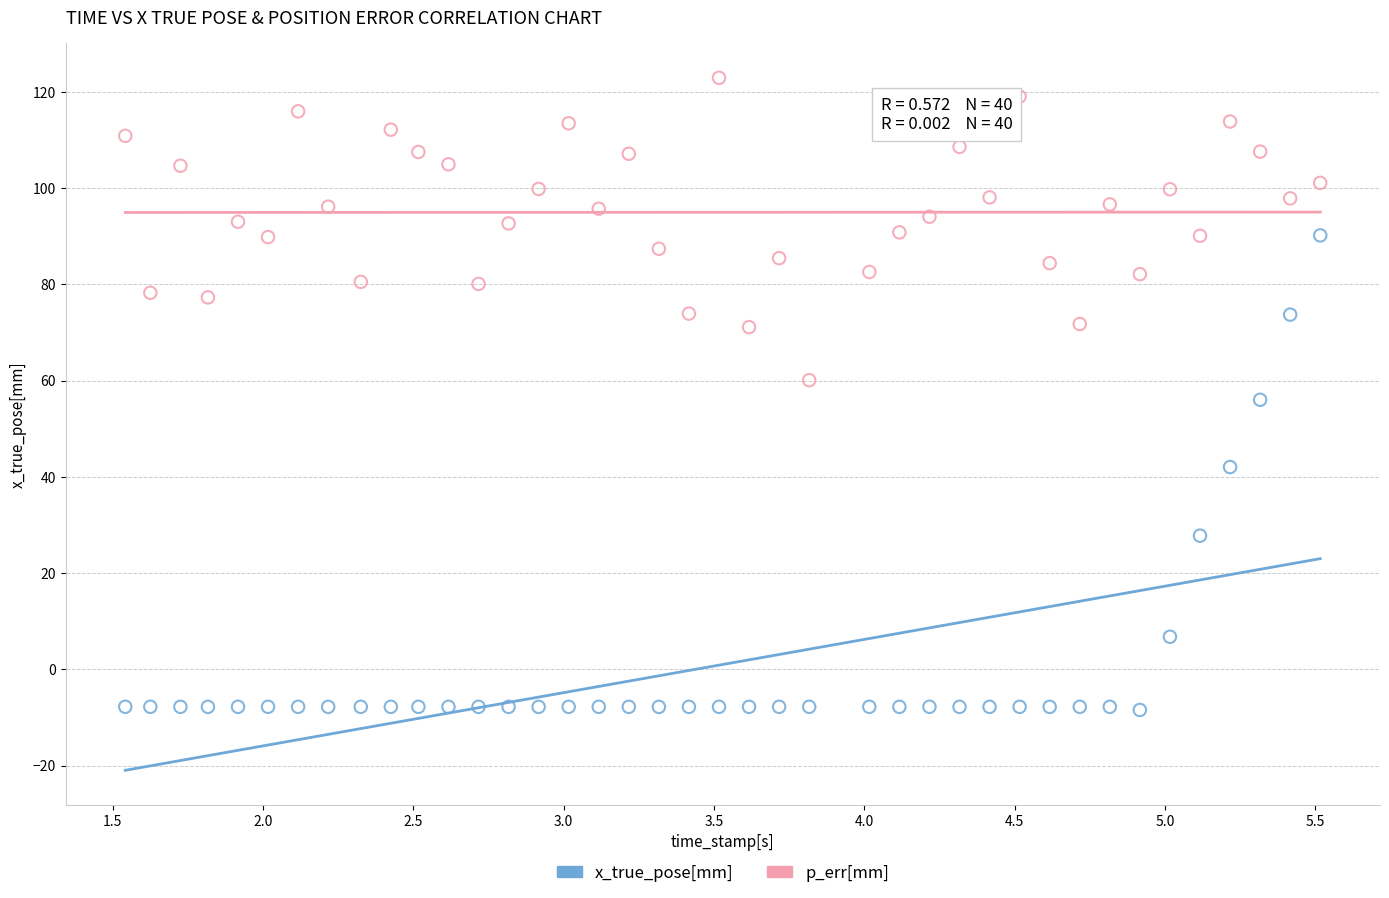

Which series contains the highest Y value?

p_err[mm]